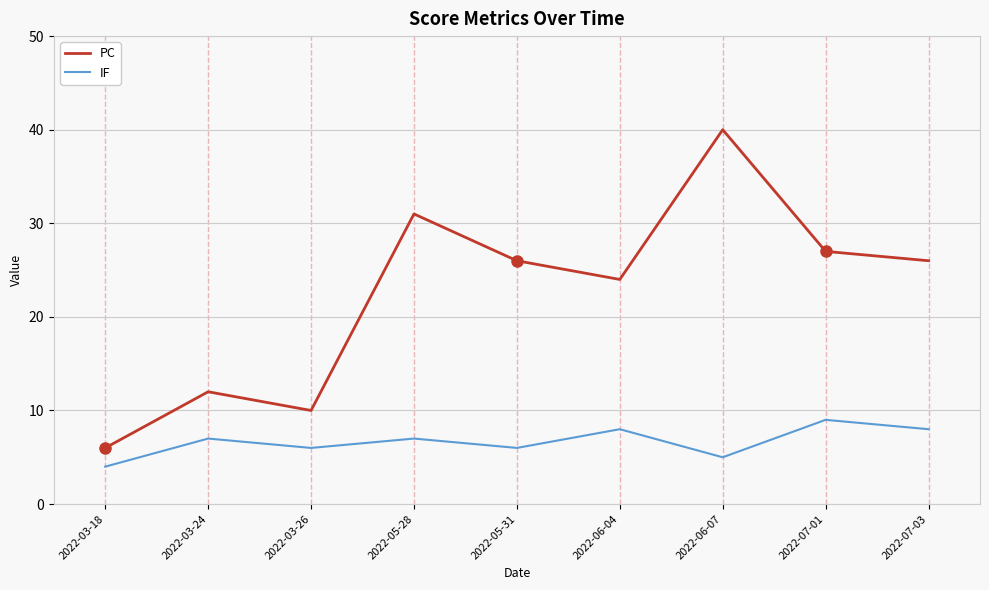

What is the sum of the PC values at 2022-03-24 and 2022-06-07?

52